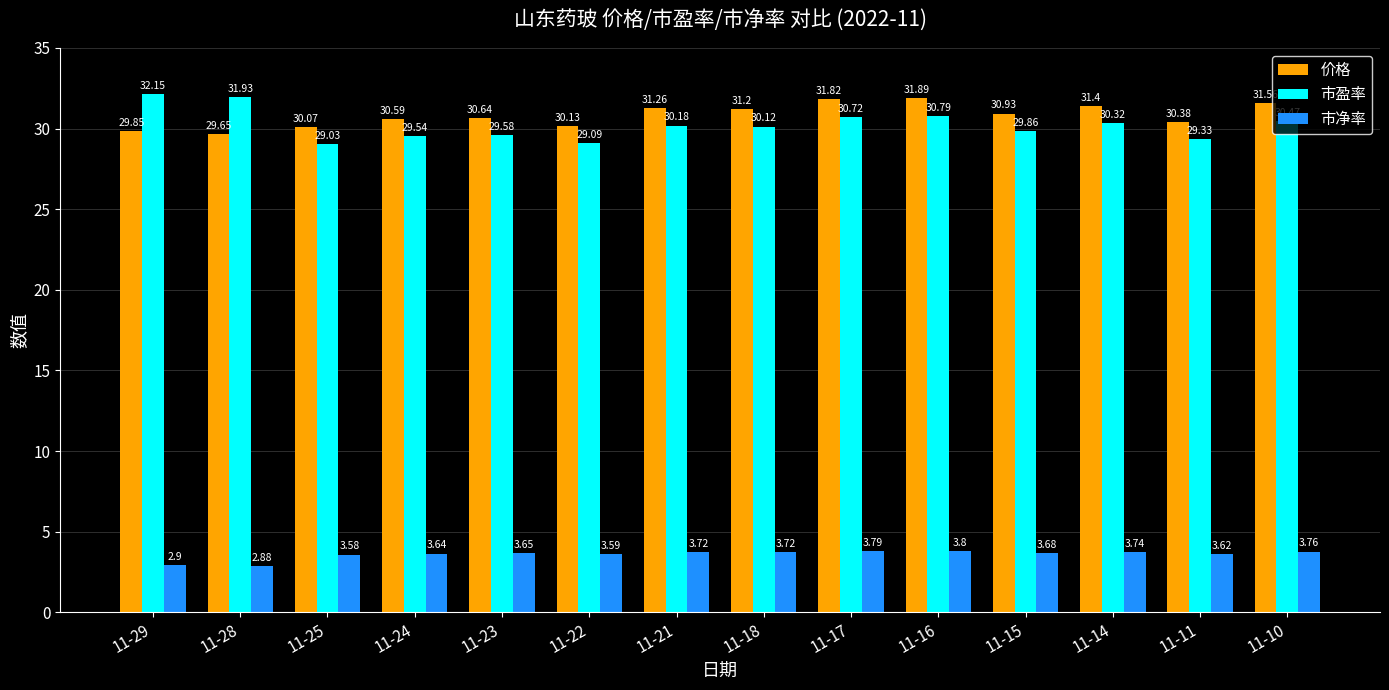

How many bars are there in total?

42